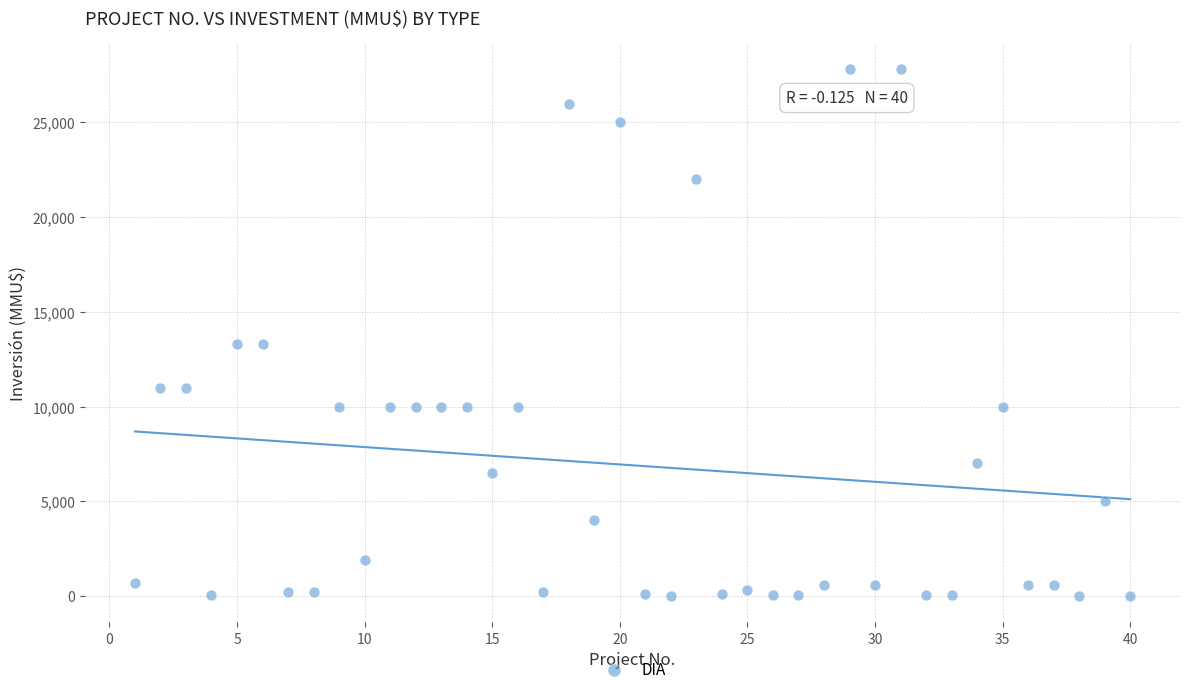

What is the range of X values (max minus min)?

39